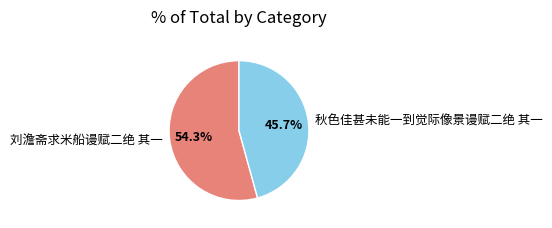

To the nearest percent, what percentage of the pie is 秋色佳甚未能一到觉际像景谩赋二绝 其一?

46%